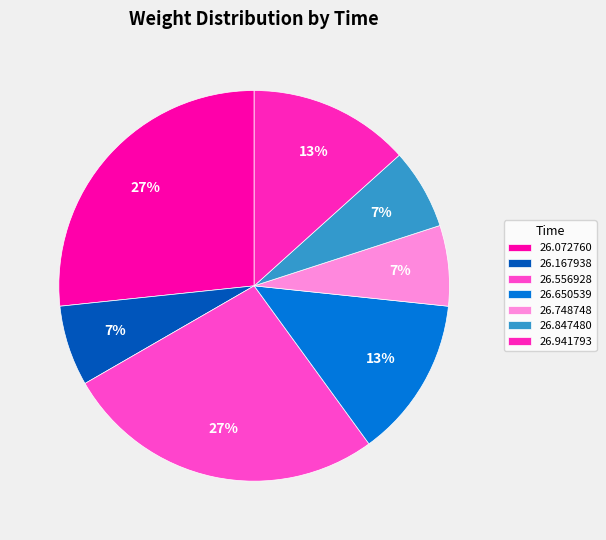

Which category has the biggest portion of the pie?

00:51:26.072760